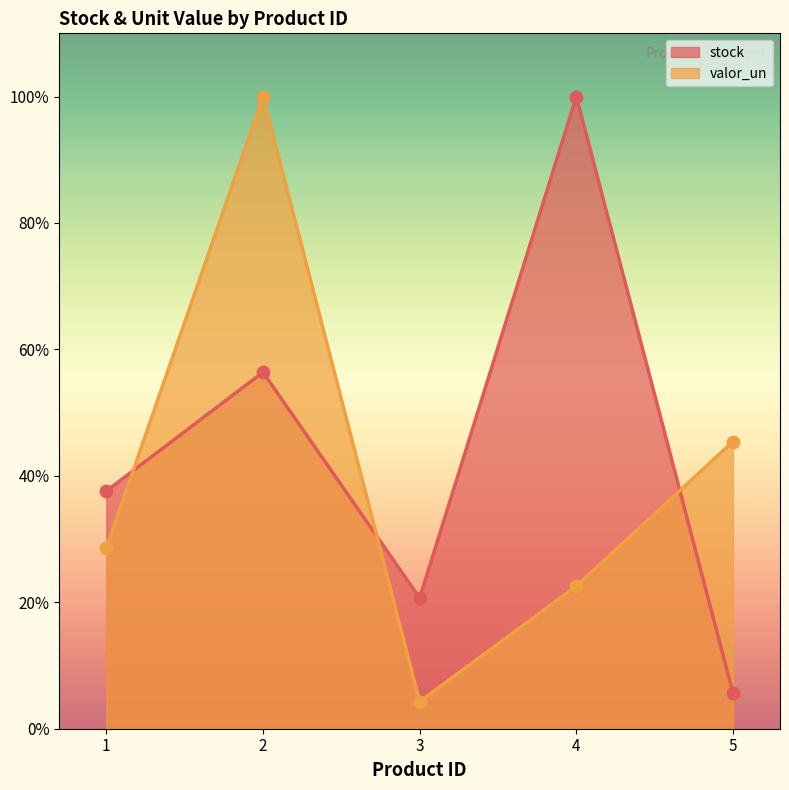

Which series contains the highest Y value?

stock